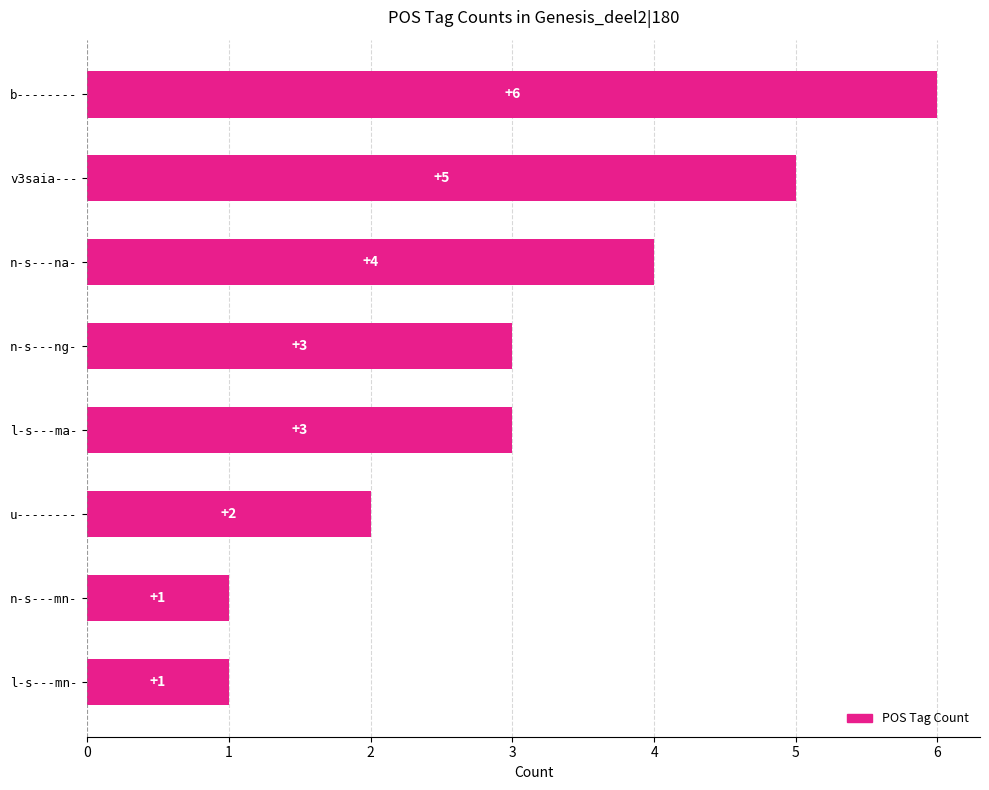

How many categories are shown in the chart?

8